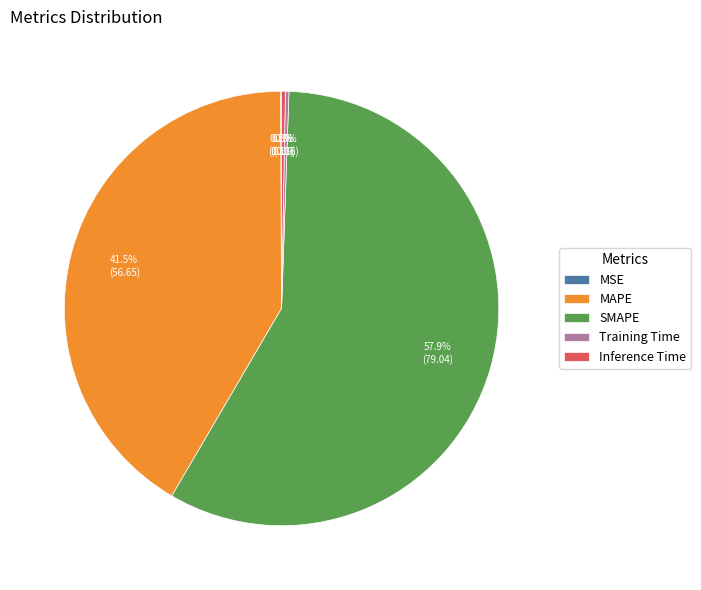

What is the largest slice in the pie chart?

SMAPE